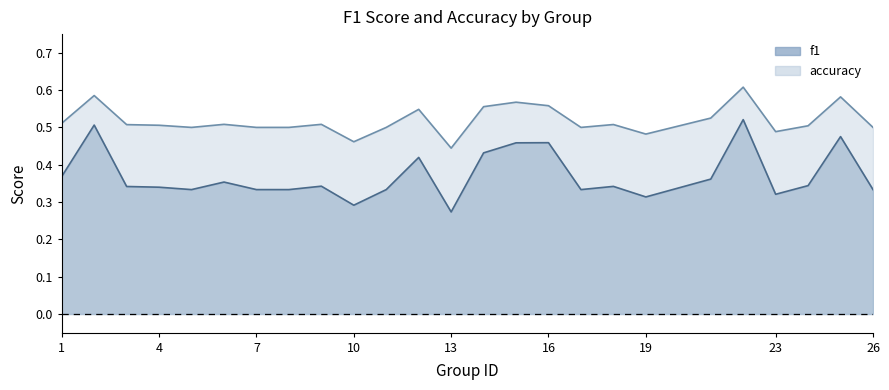

The value of accuracy at 18 is 0.5. True or false?

True